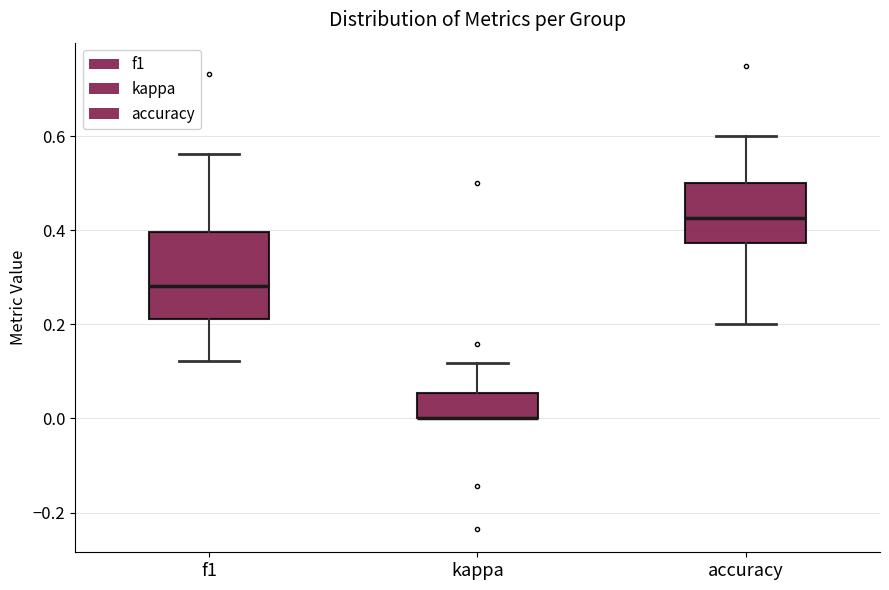

Where does the median line of the box for f1 sit on the y-axis? The values are not printed on the chart, so give them approximately, as read against the axis.

0.28